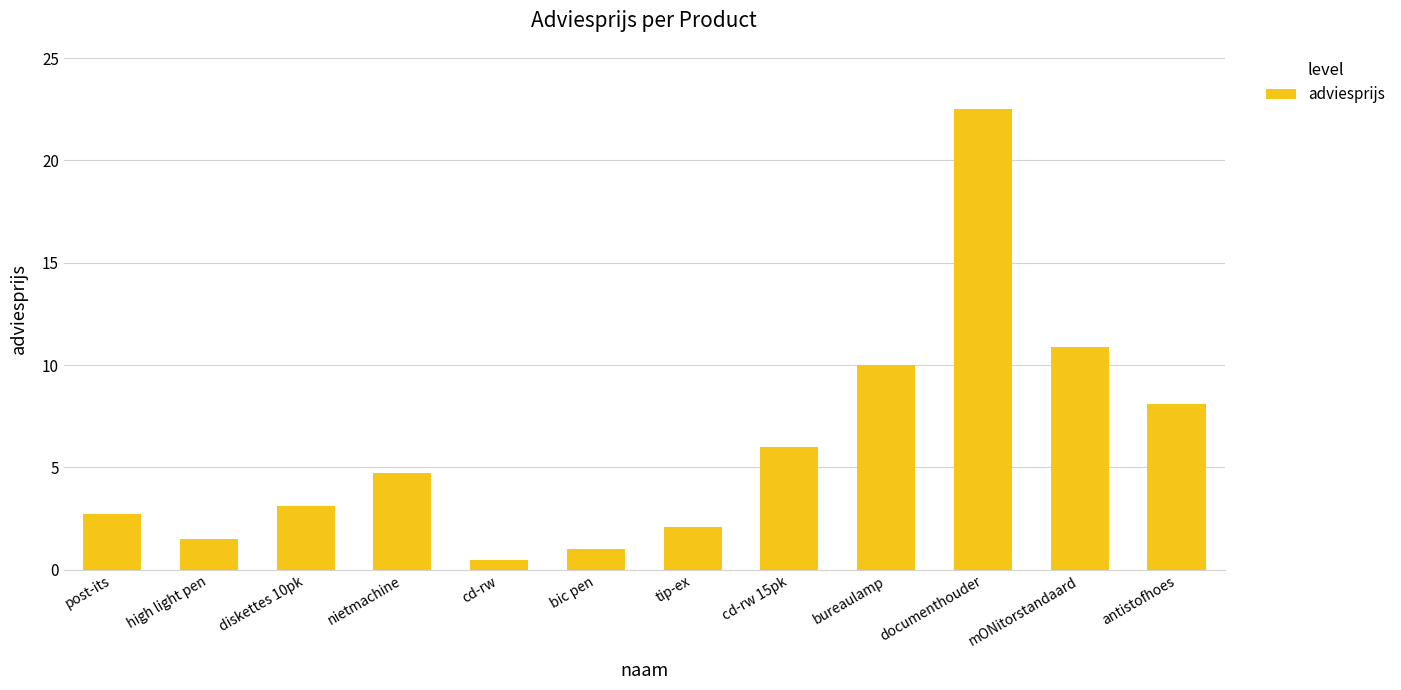

How many categories are shown in the chart?

12